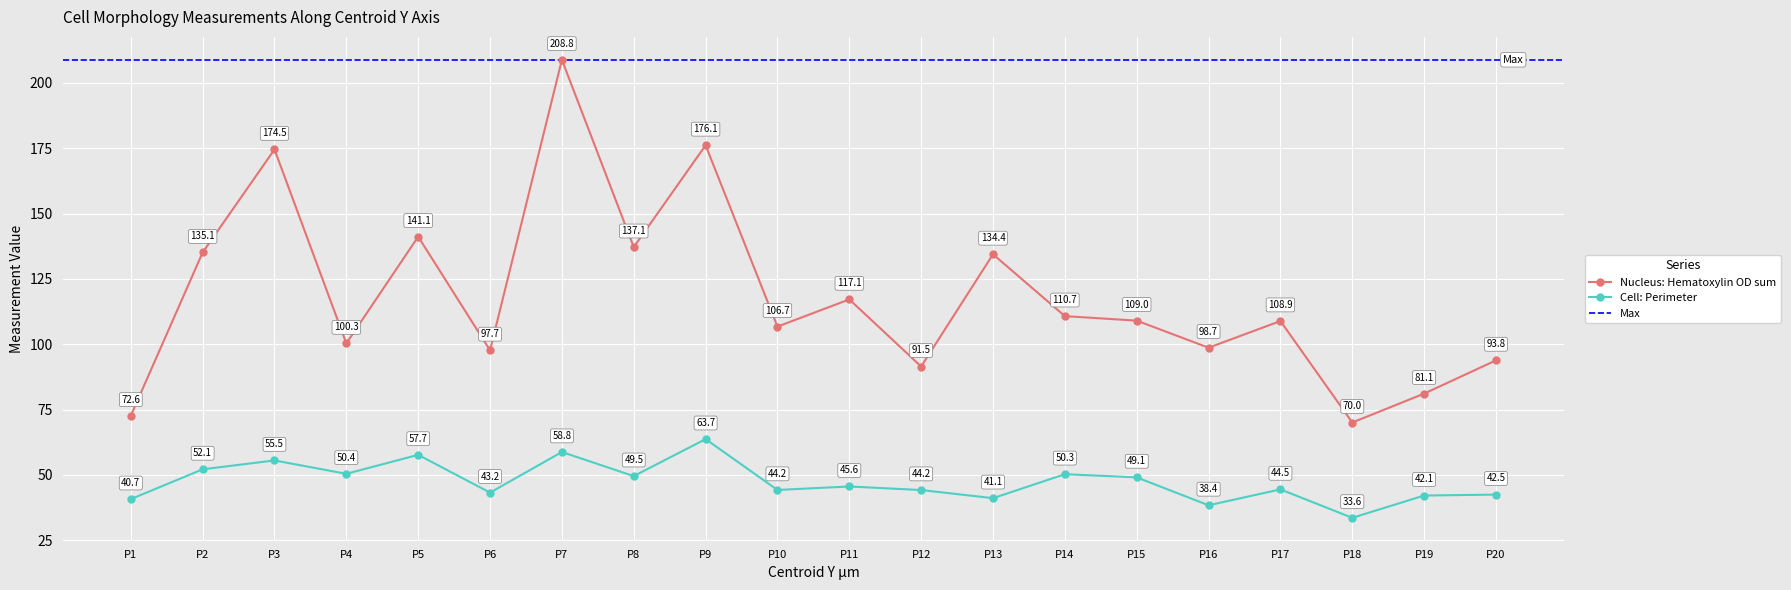

True or false: Cell: Perimeter has a value of 44.5 at P17.

True